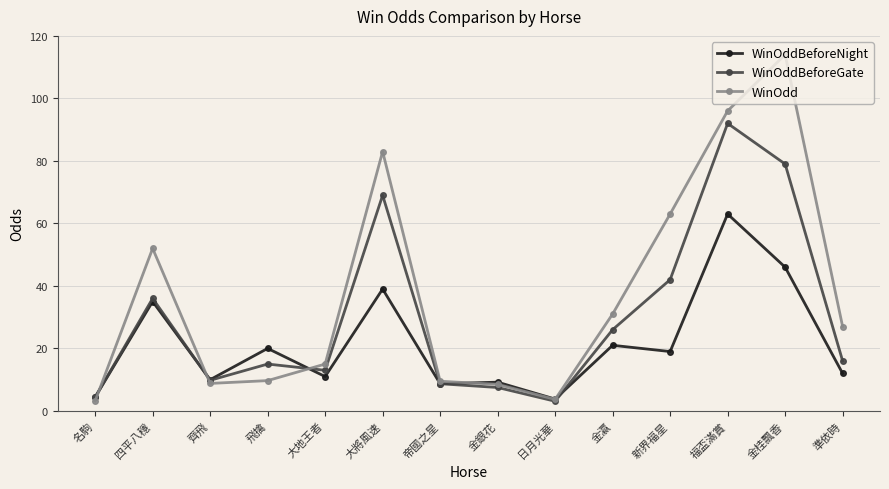

What is the sum of all WinOddBeforeGate values?

421.5